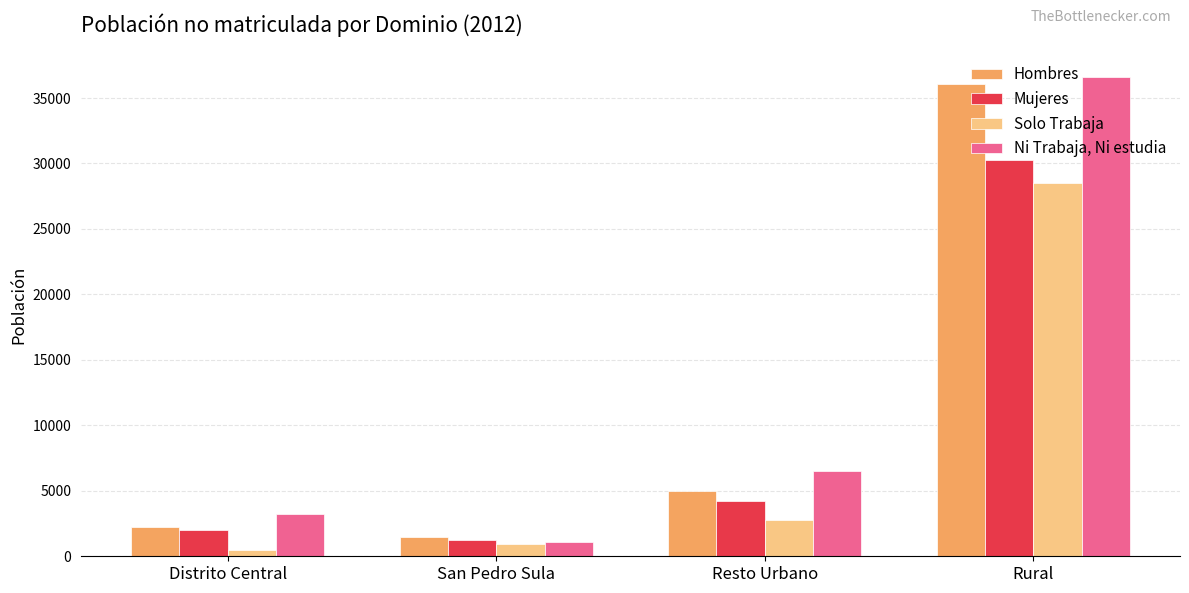

How many bars are there in each group?

4